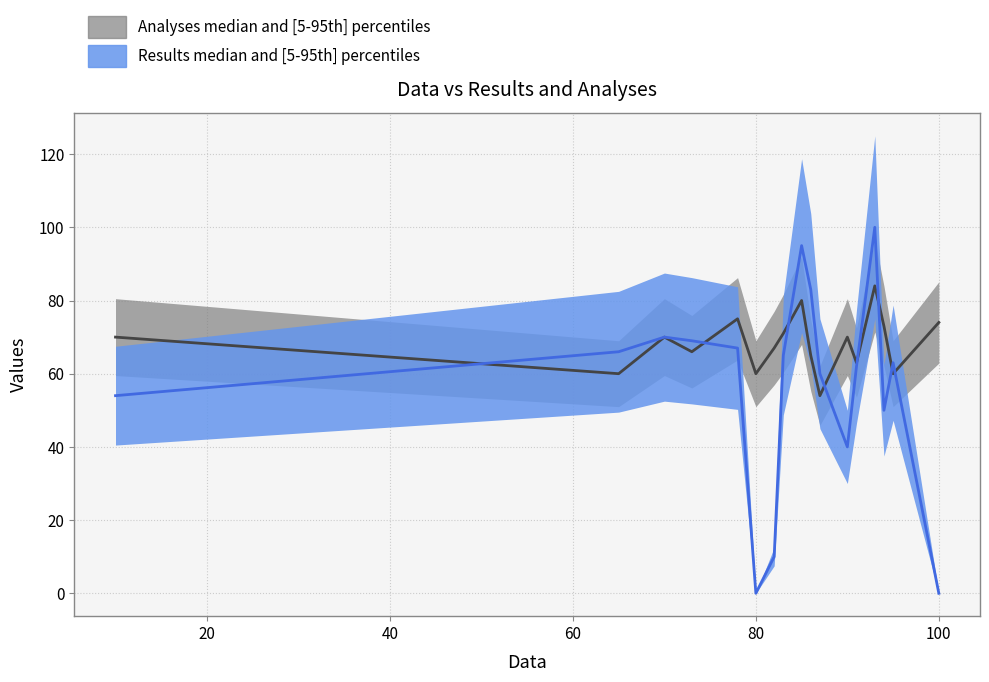

True or false: Results and Analyses cross at least once.

True